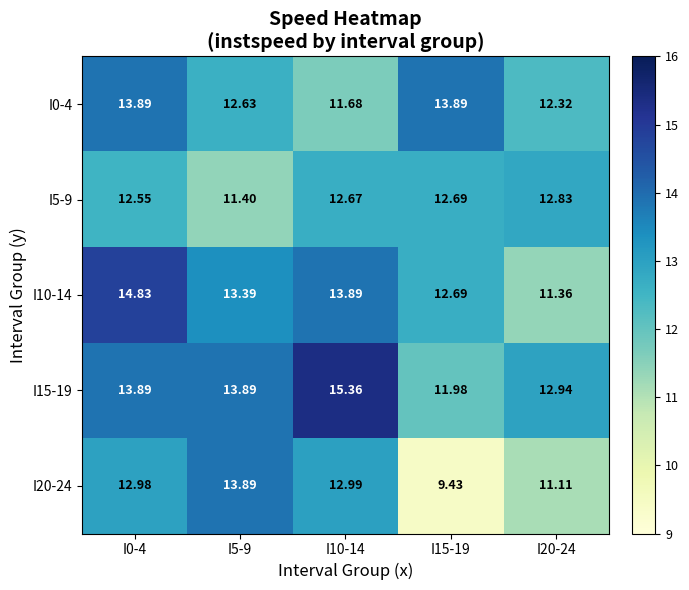

Which series has the largest total across all categories?

I15-19